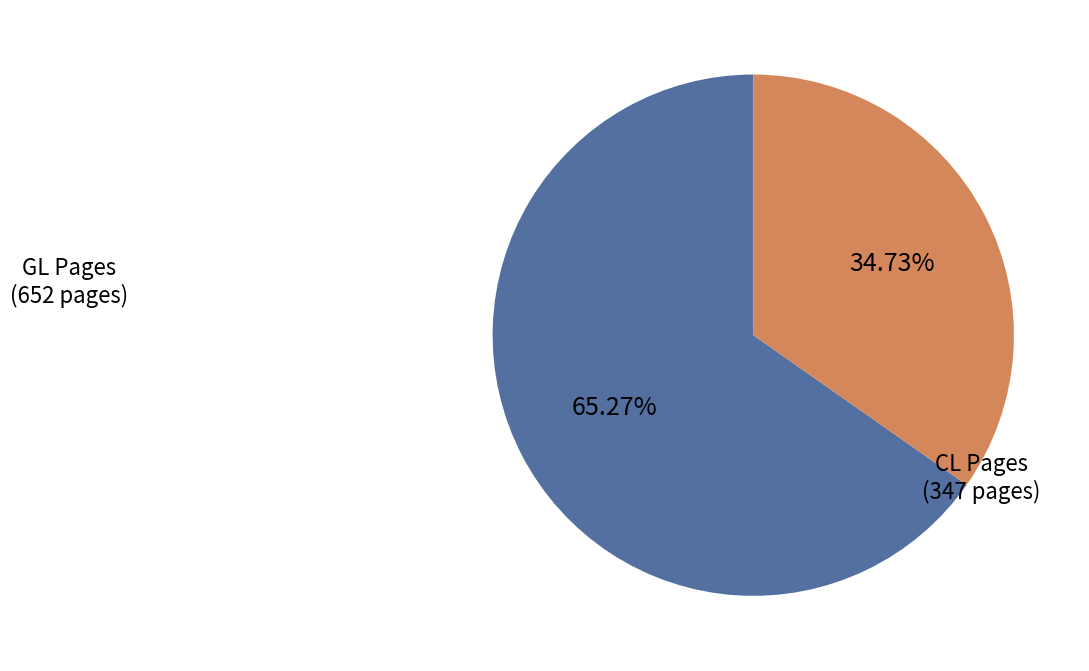

Does any single category account for the majority?

Yes